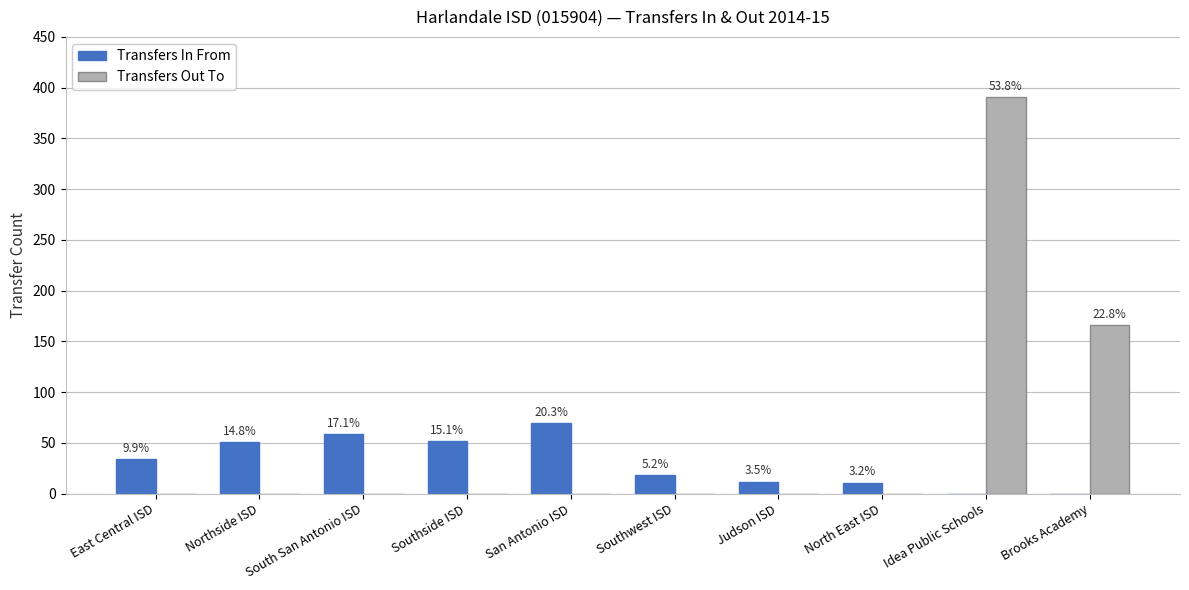

What are all the series names shown in the legend?

Transfers In From, Transfers Out To